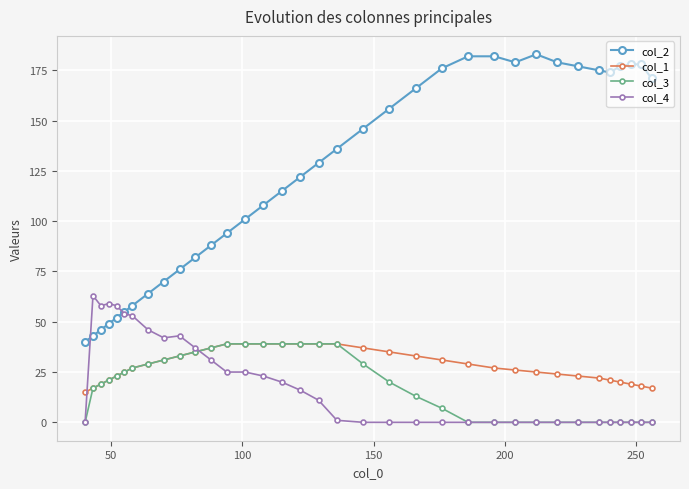

What is the maximum value shown in the chart?

183